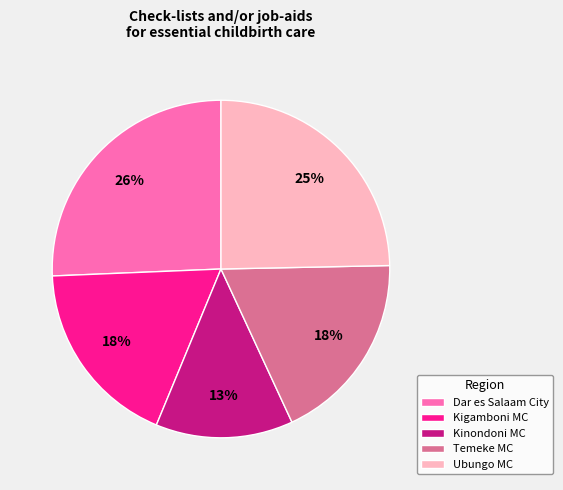

To the nearest percent, what is the difference between the Kigamboni MC and Kinondoni MC slice percentages?

5%